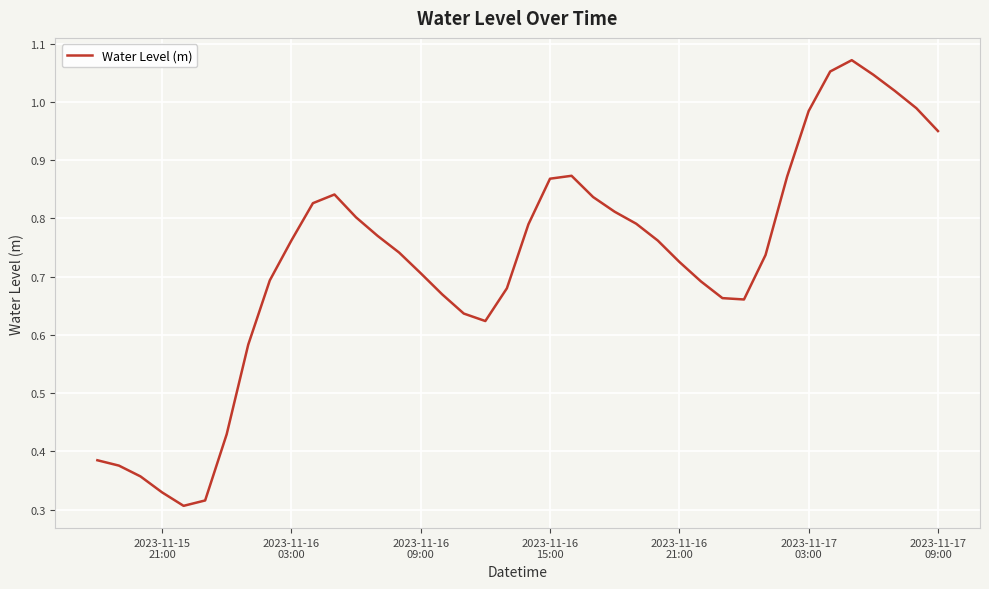

Does the chart display data point markers on the line(s)?

No